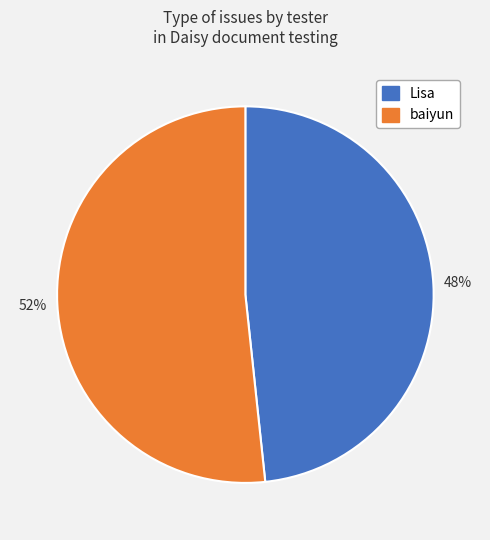

Combined, do baiyun and Lisa account for over 50%?

Yes